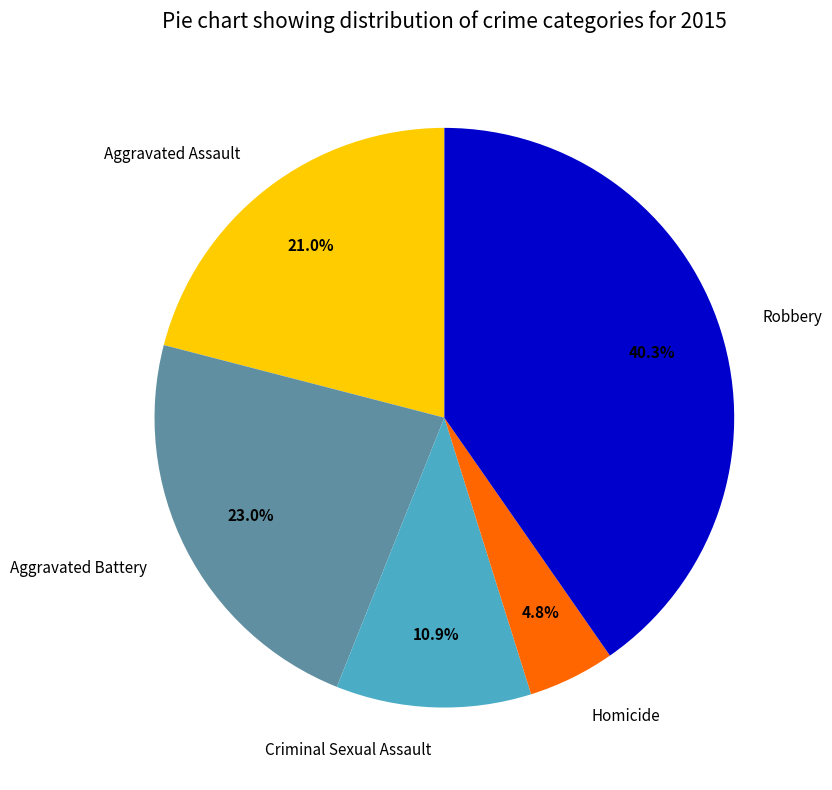

Which has a higher value, Aggravated Assault or Homicide?

Aggravated Assault